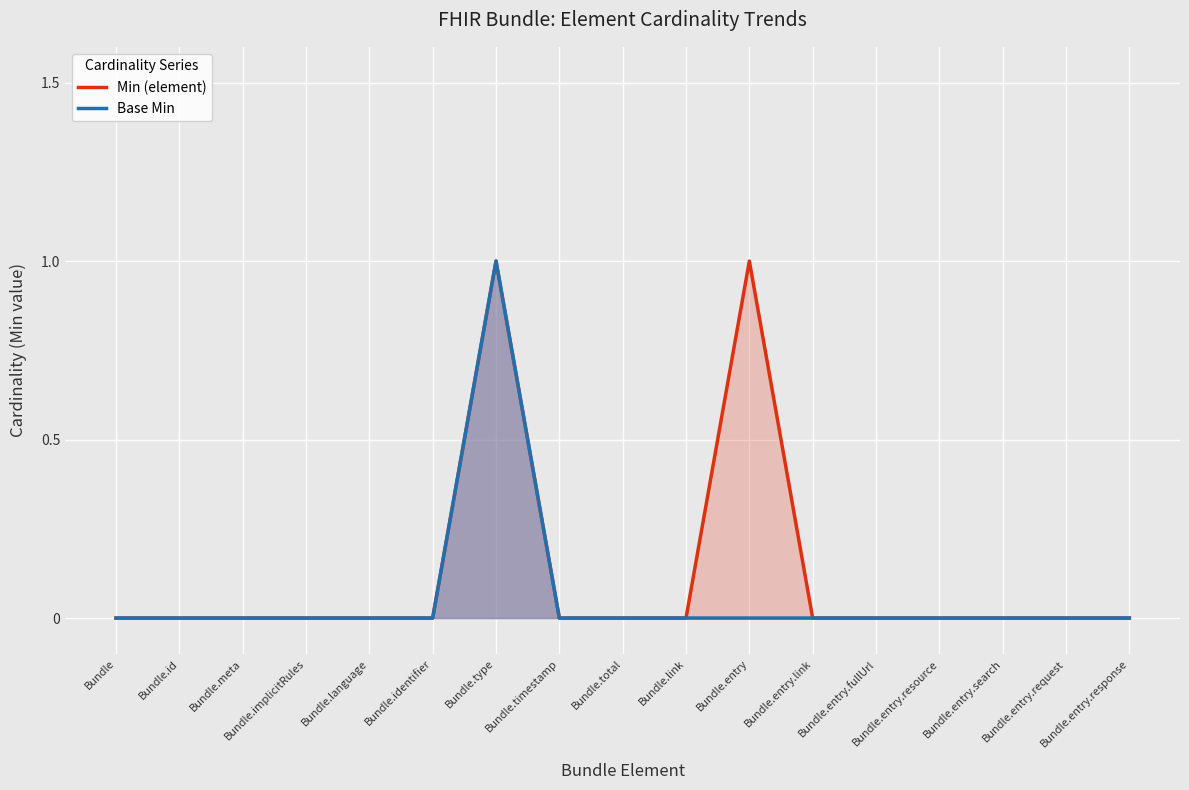

How many data points in Min (element) are above 0?

2